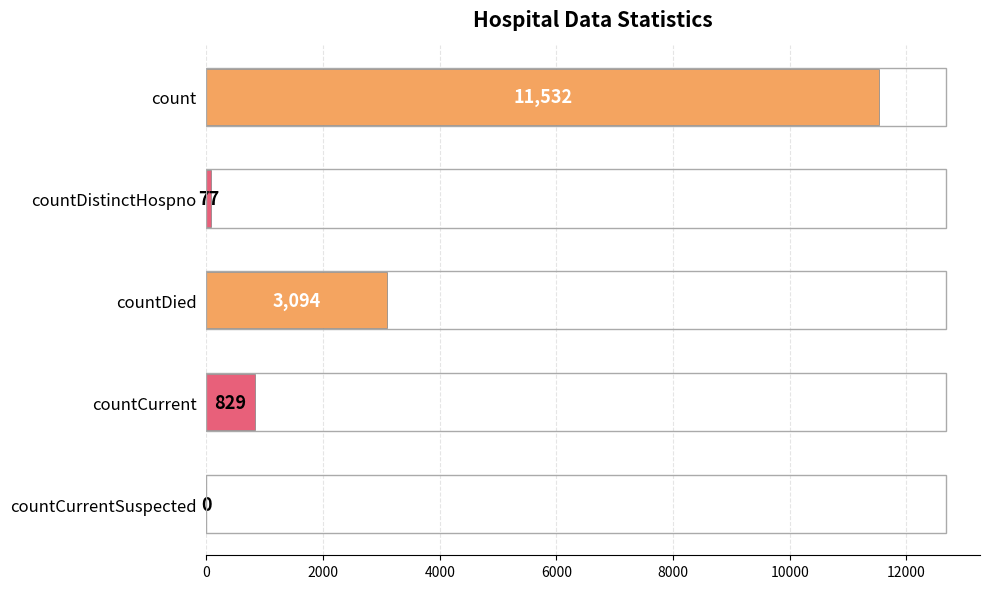

Is it true that the value at count is 11532?

True